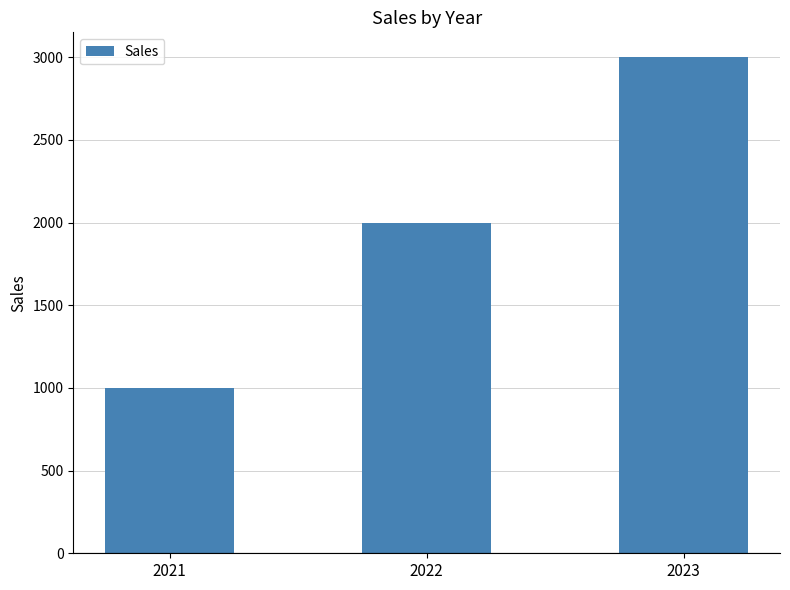

What is the change in value from 2022 to 2023?

+1000